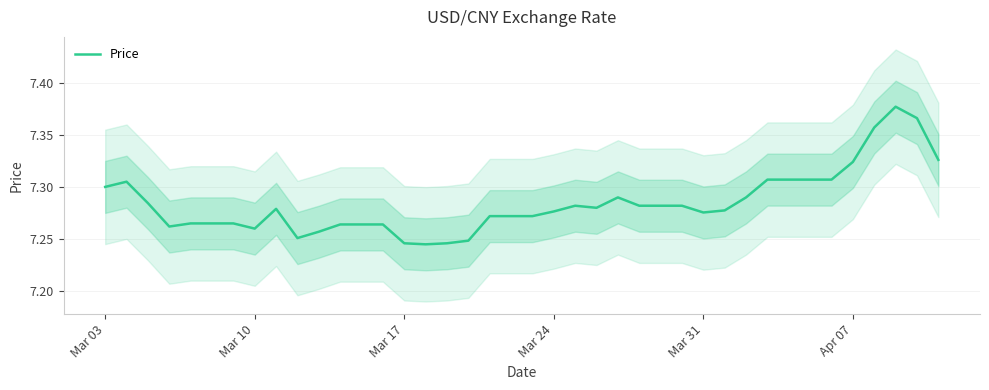

How many lines are shown in the chart?

1